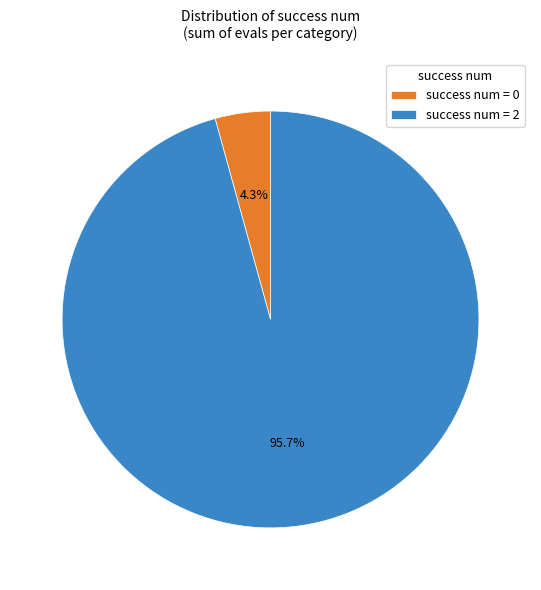

What portion of the pie excludes success num = 0?

95.7%